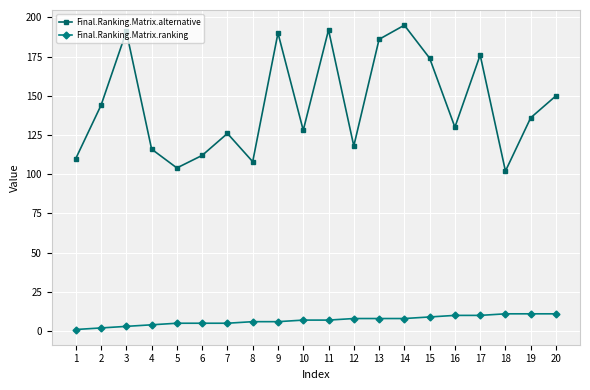

Where is the first local minimum for Final.Ranking.Matrix.alternative?

5